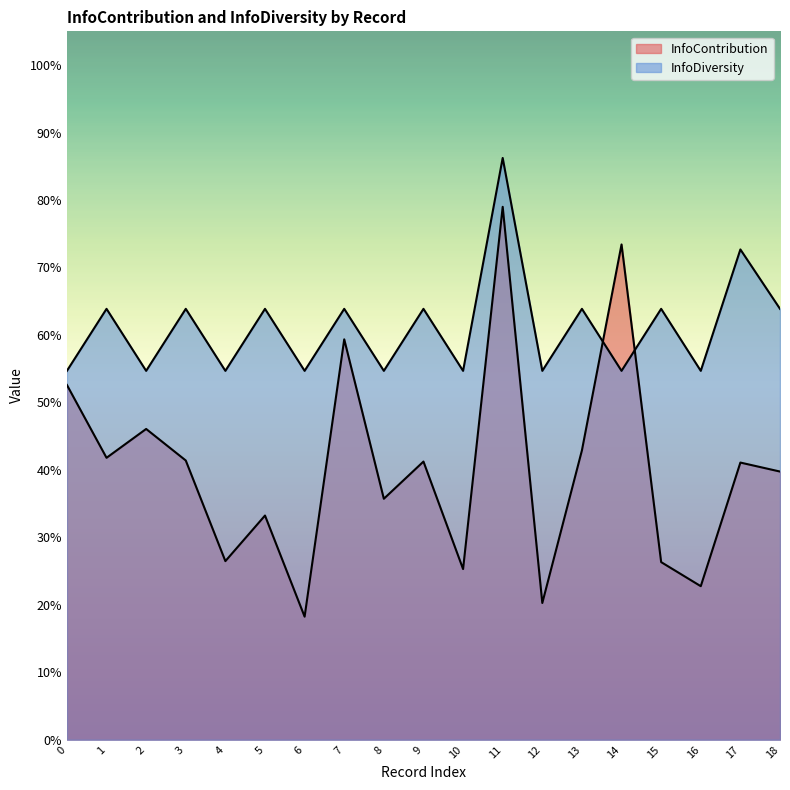

Which series has the largest total across all categories?

InfoDiversity